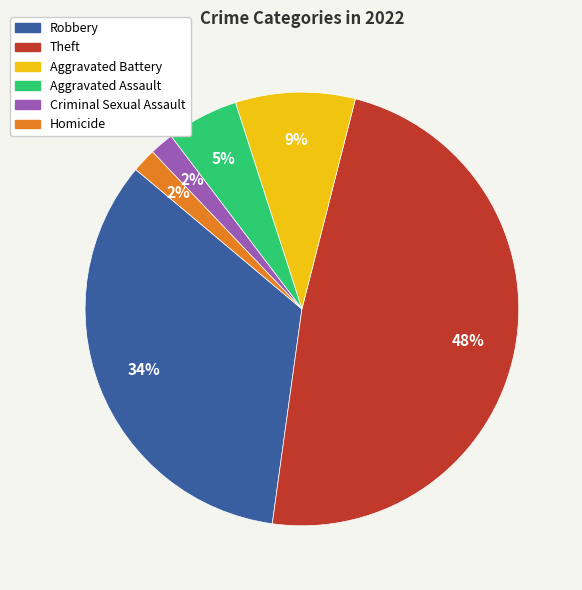

Between Aggravated Assault and Aggravated Battery, which is larger?

Aggravated Battery